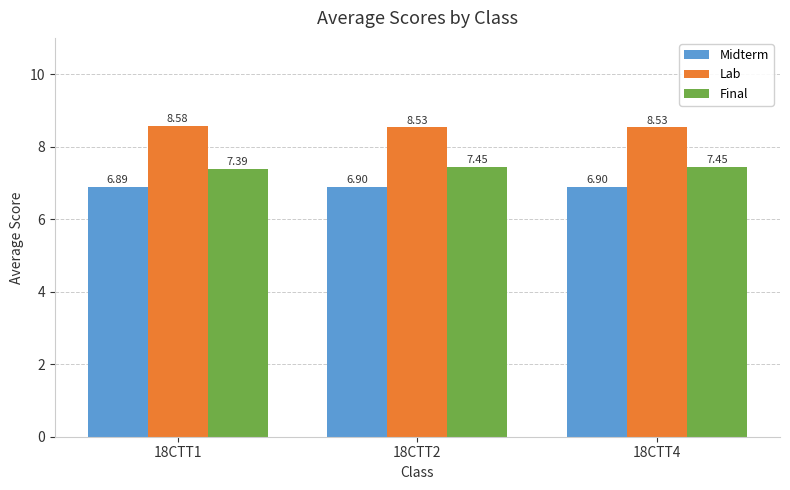

Which category has the lowest value in the Final series?

18CTT1